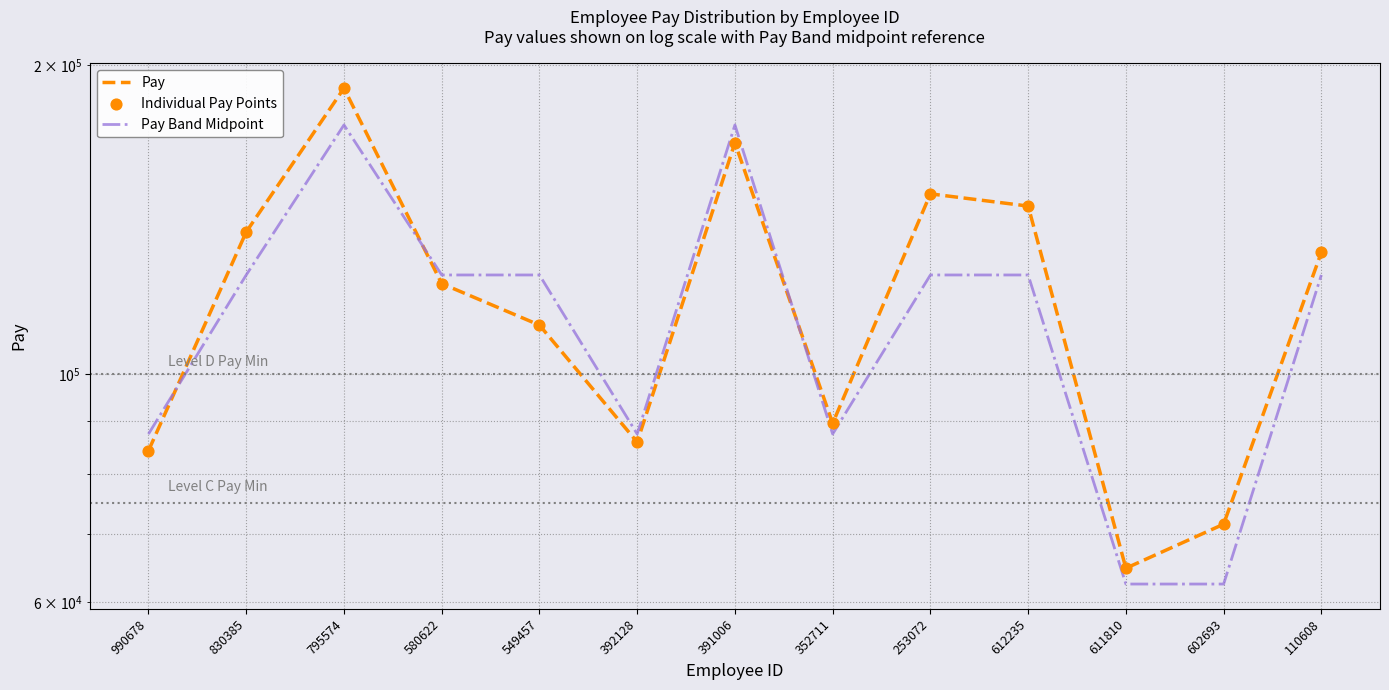

Which series has the largest total across all categories?

Pay